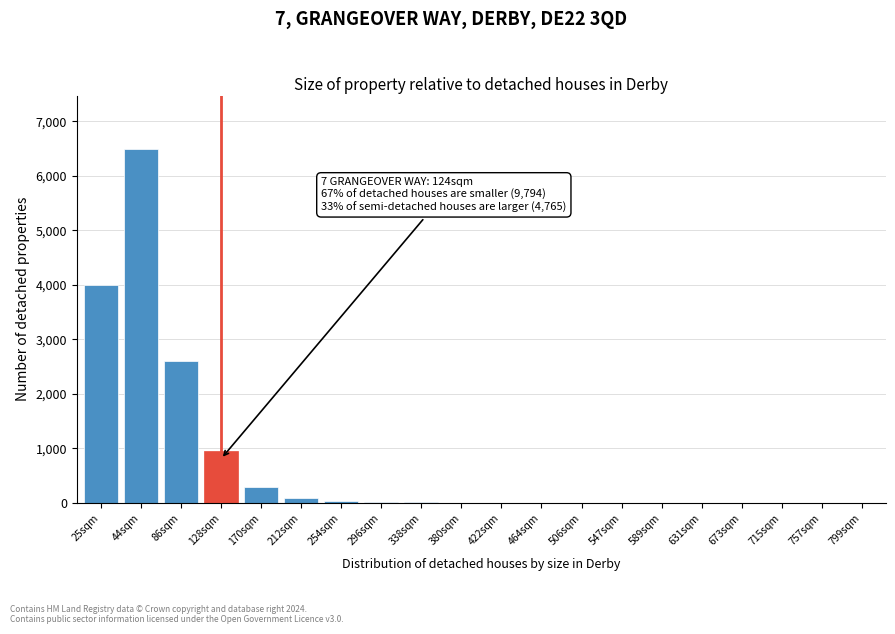

The value at 170sqm is 525. True or false?

False